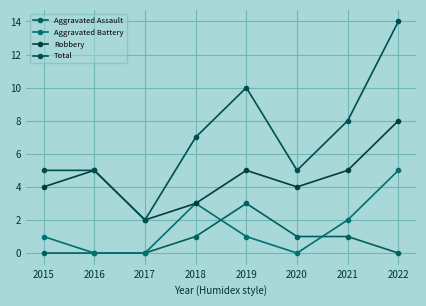

What is the difference between the highest and lowest values at 2016?

5